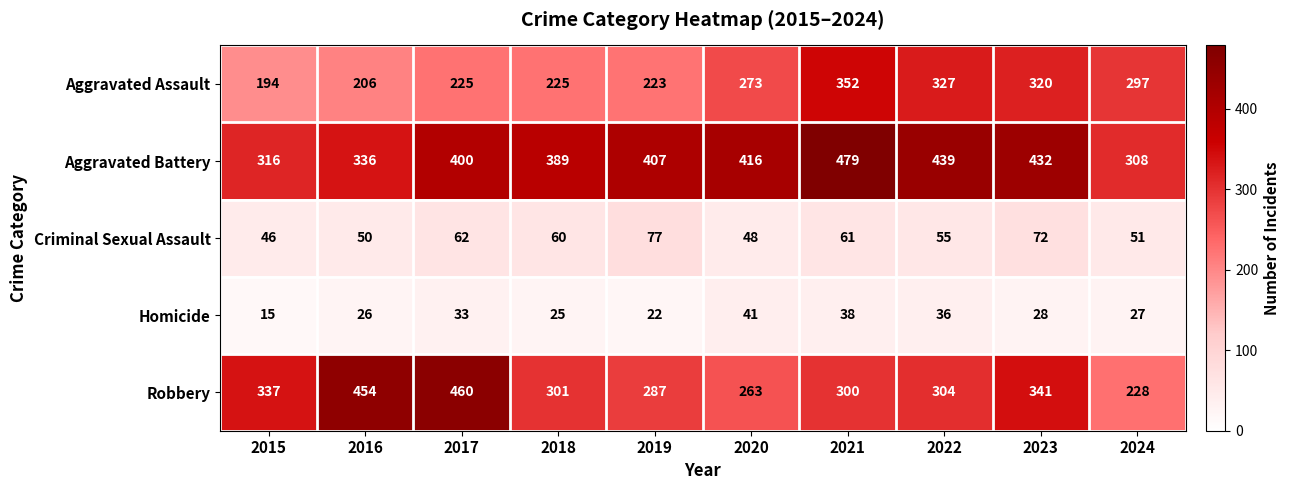

Which series changed the most between 2017 and 2022?

Robbery